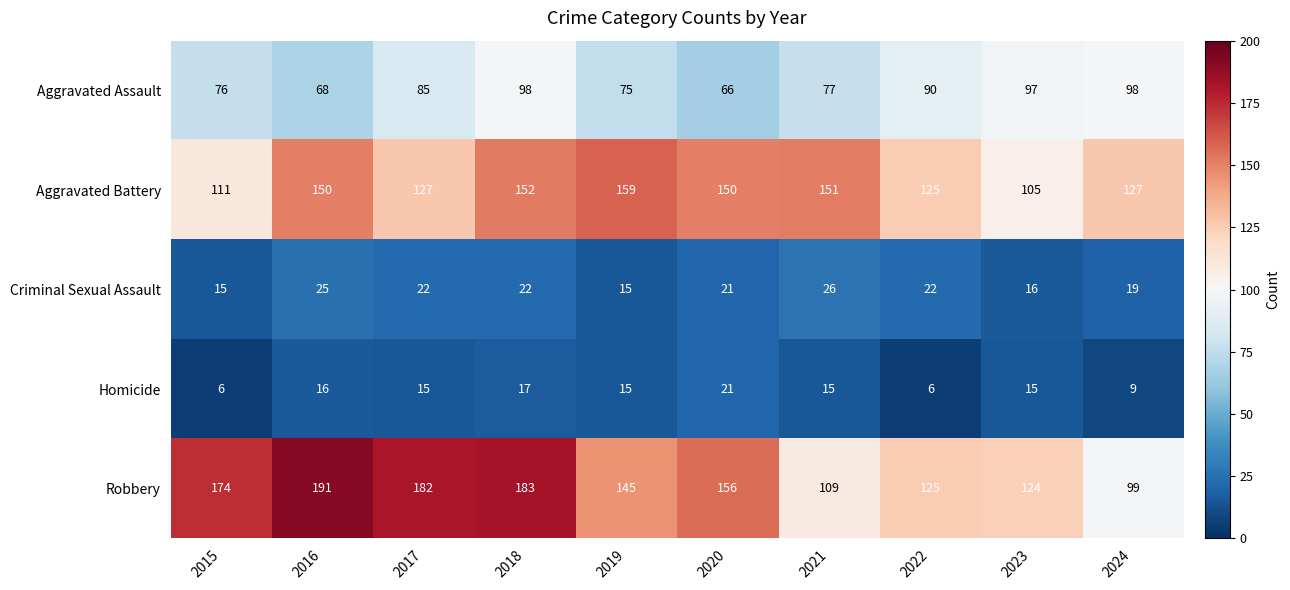

Rank the series at 2017 from highest to lowest value.

Robbery, Aggravated Battery, Aggravated Assault, Criminal Sexual Assault, Homicide